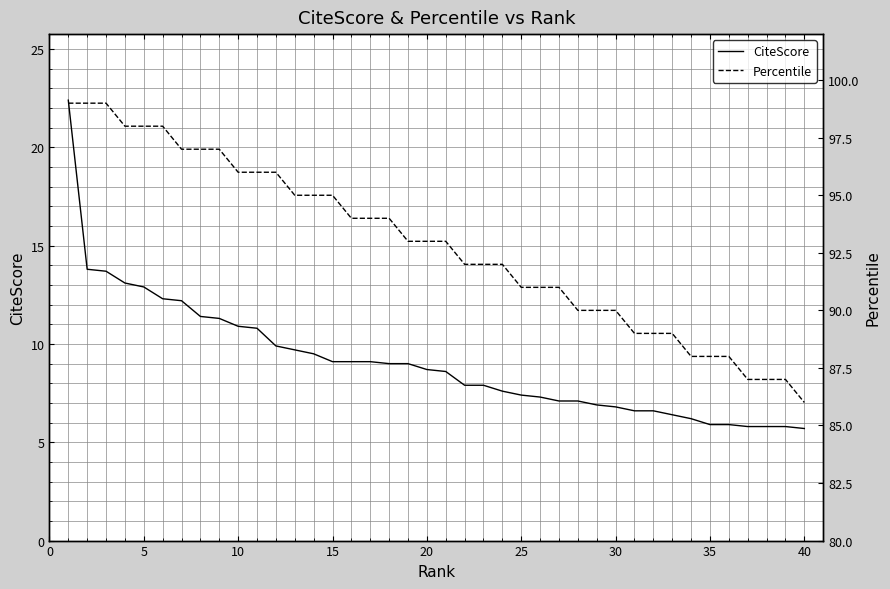

How many values in the Percentile series are below 93?

19